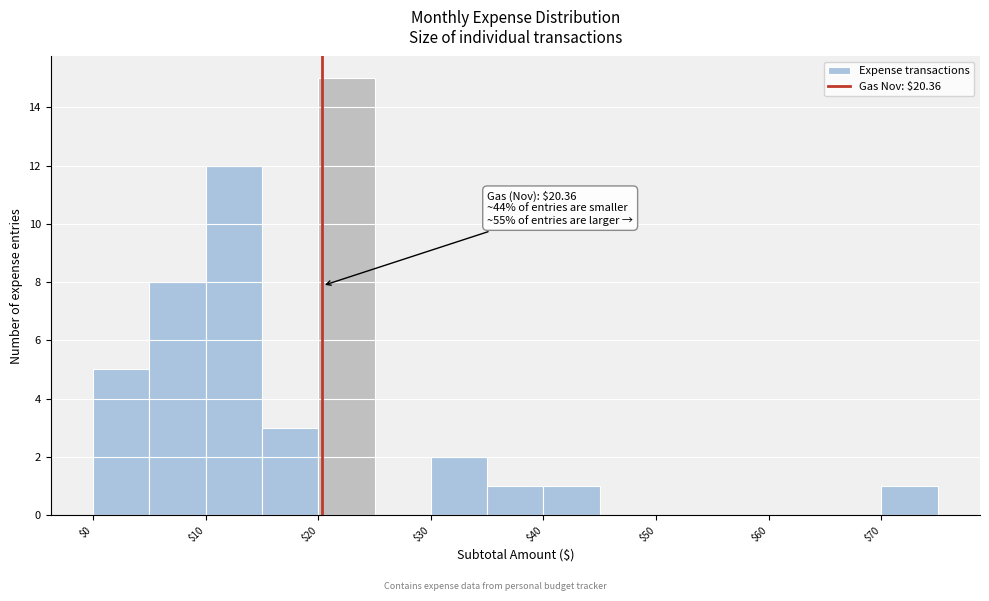

Over which range of the x-axis is the bar tallest?

20 to 25